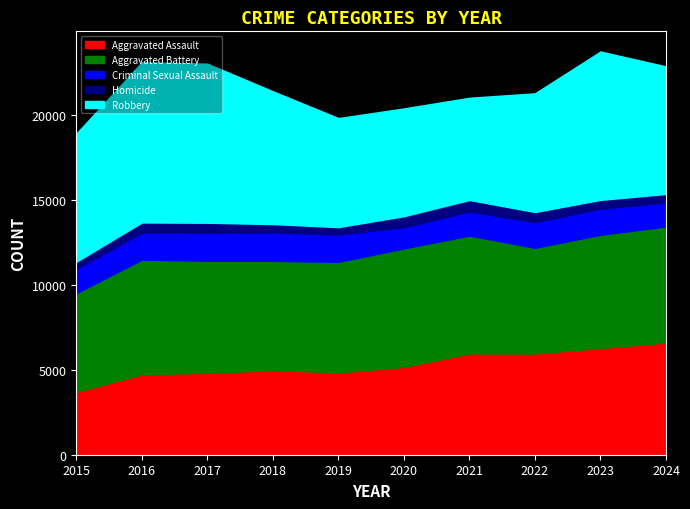

Read the Homicide value at 2015, to the nearest 5.

415